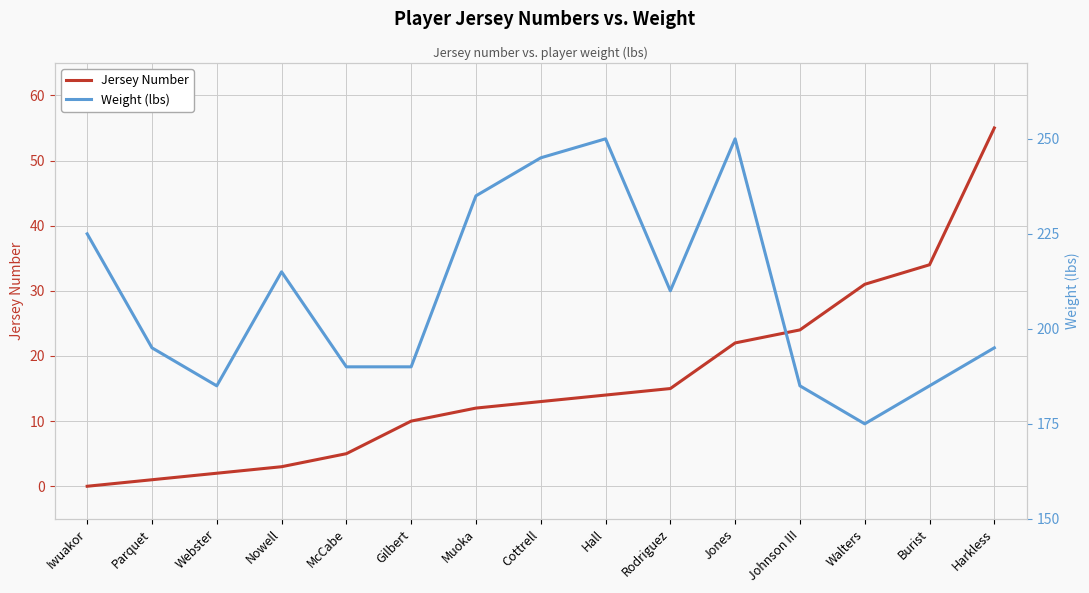

At which label does Jersey Number first exceed 13?

Hall